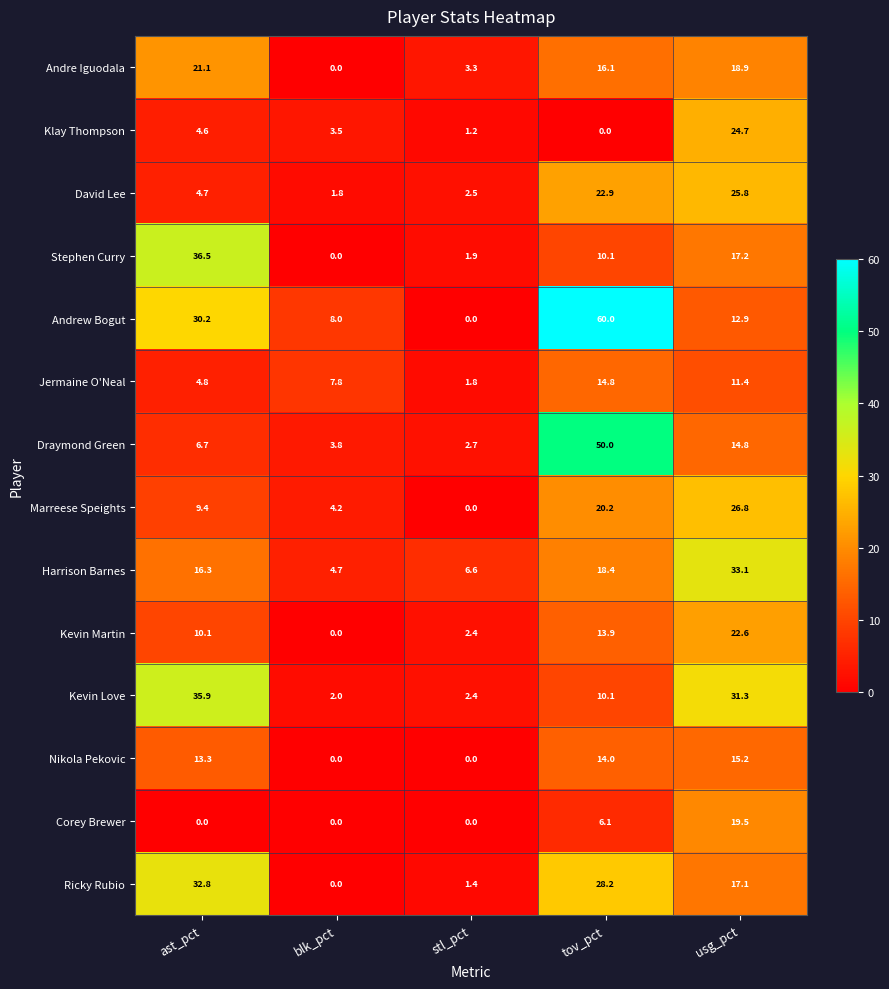

What is the sum of all Draymond Green values?

78.0